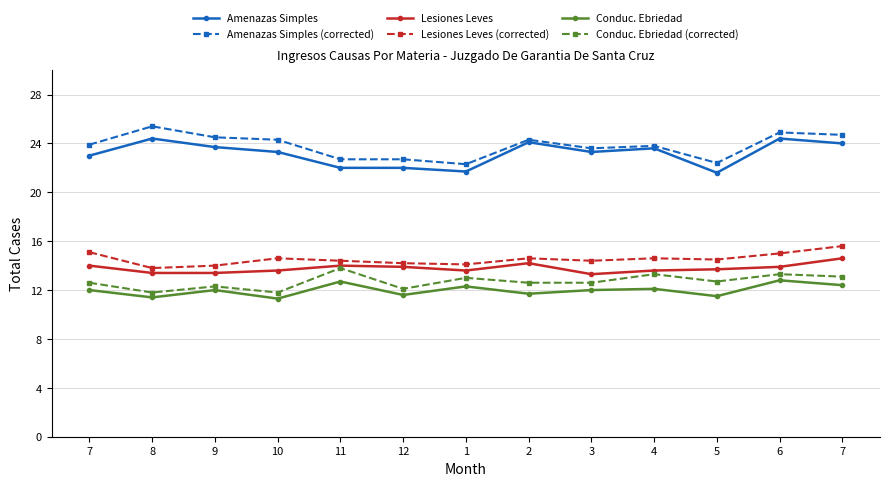

True or false: Lesiones Leves (corrected) and Amenazas Simples (corrected) cross at least once.

False